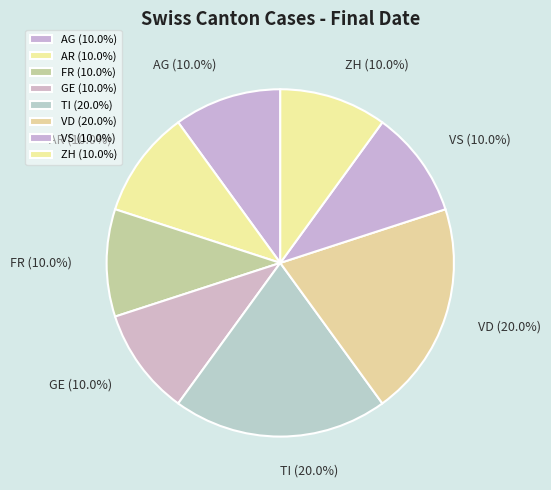

Does any single category account for the majority?

No